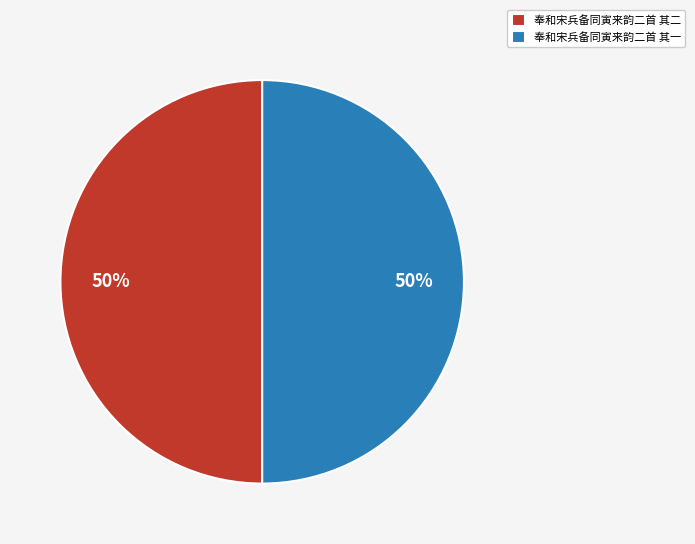

Approximately how many times larger is the value at 奉和宋兵备同寅来韵二首 其二 compared to 奉和宋兵备同寅来韵二首 其一?

1.0